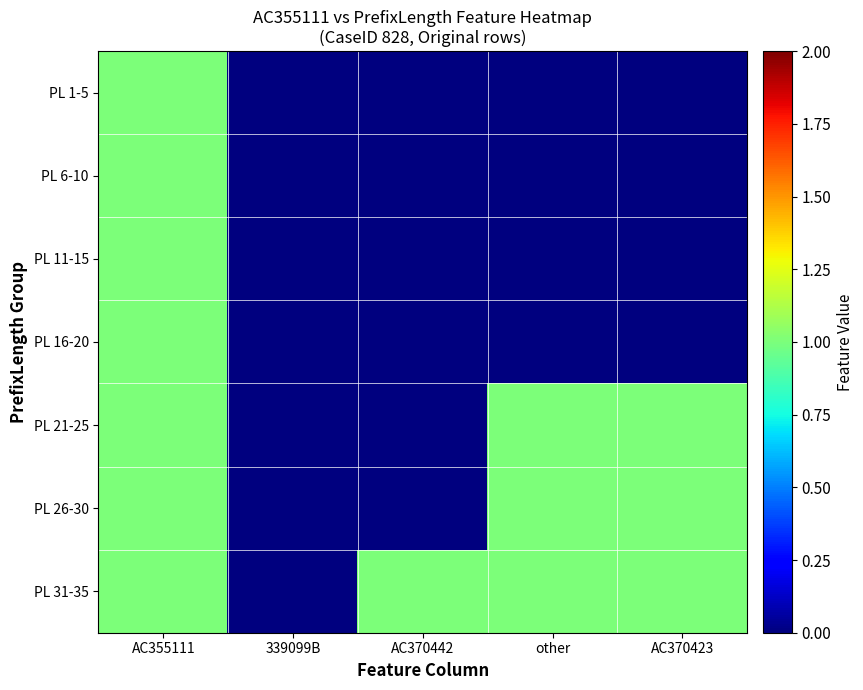

Count the number of categories in the chart.

5